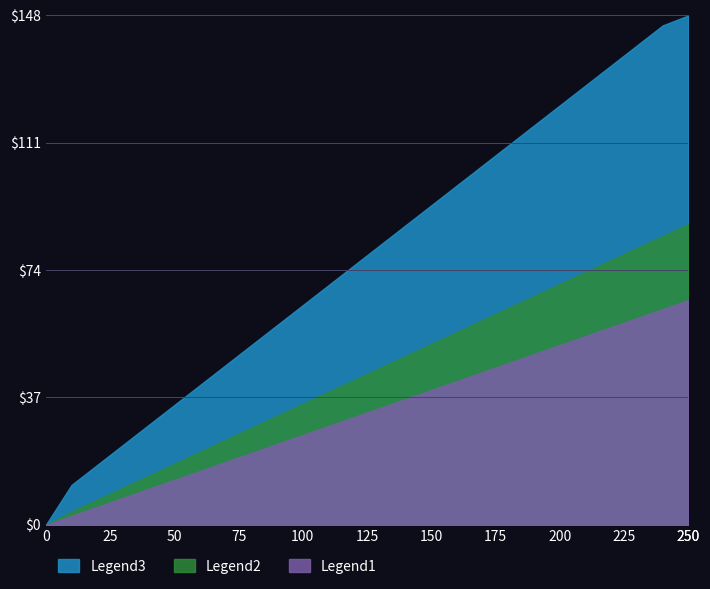

What is the greatest value displayed?

148.0